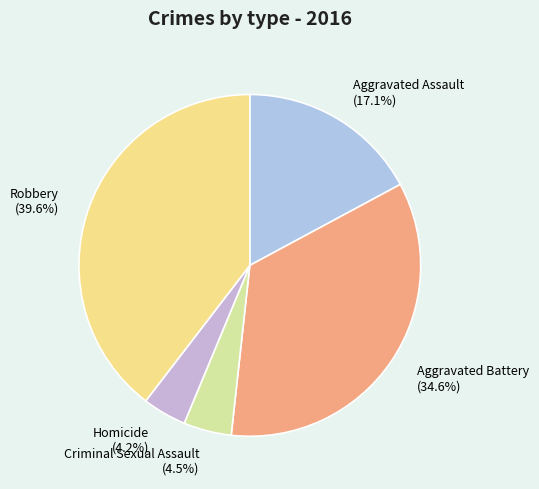

Between Aggravated Assault and Criminal Sexual Assault, which is larger?

Aggravated Assault